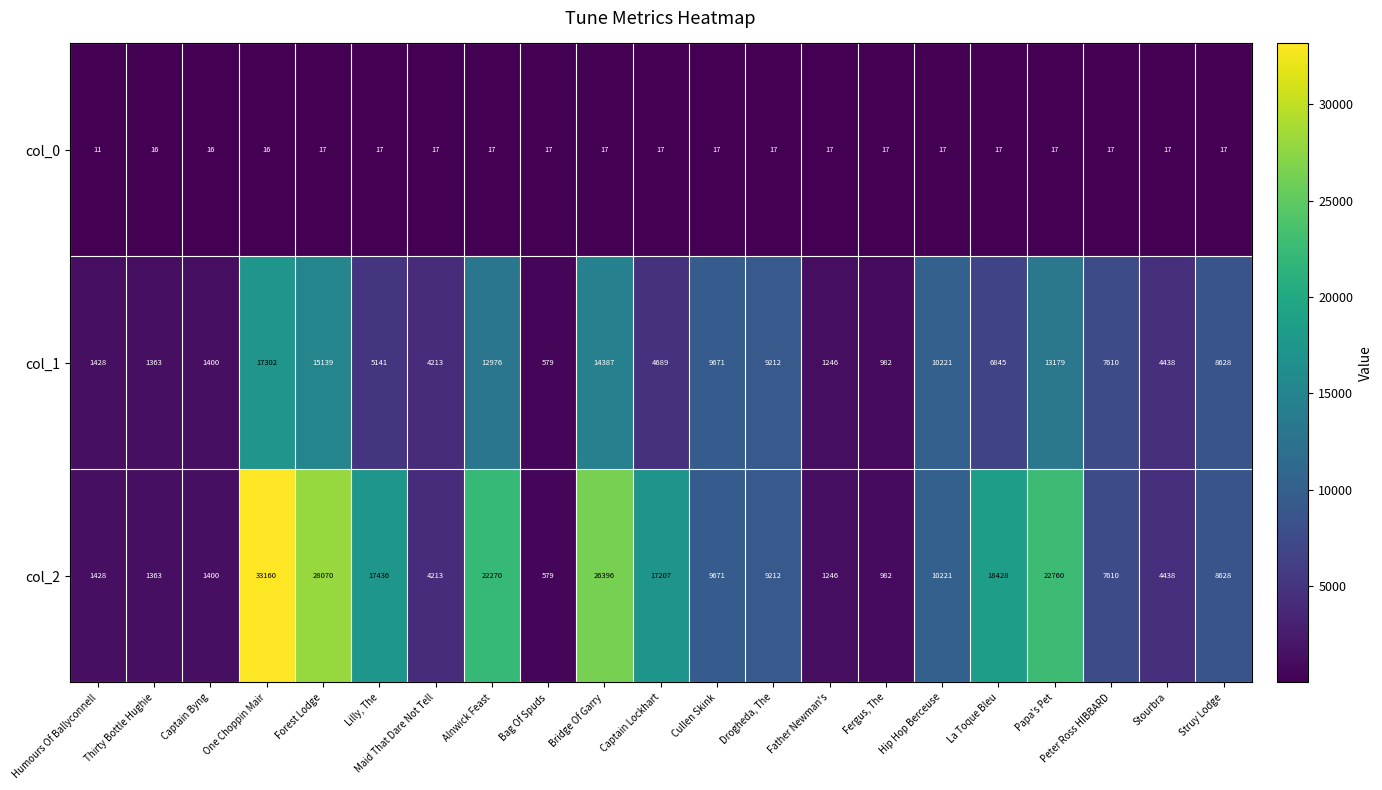

At which category does the chart reach its minimum across all series?

Humours Of Ballyconnell